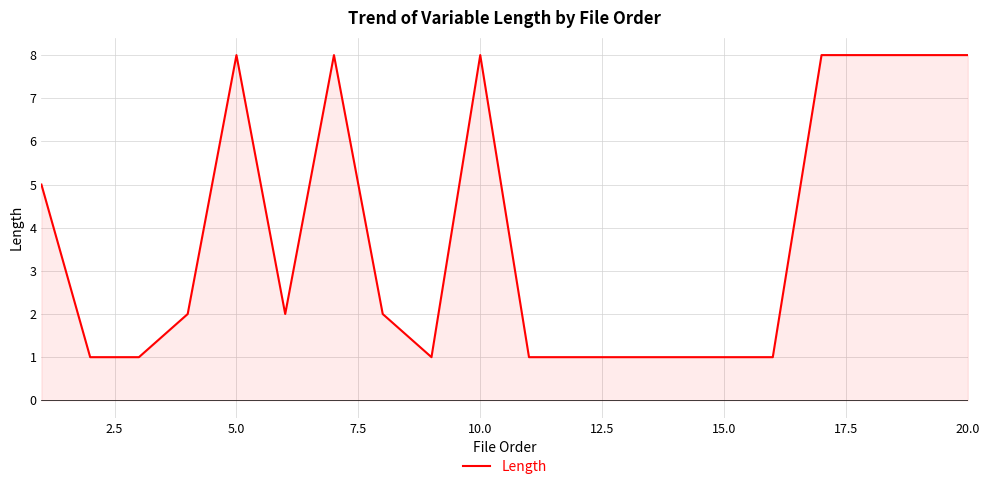

What is the difference between the maximum and second lowest values?

7